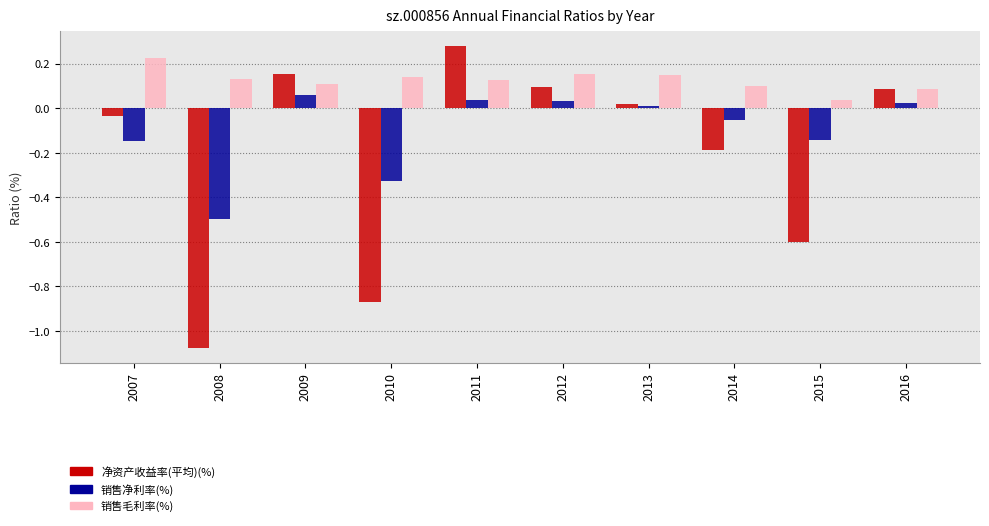

Rank the series at 2007 from lowest to highest value.

销售净利率(%), 净资产收益率(平均)(%), 销售毛利率(%)